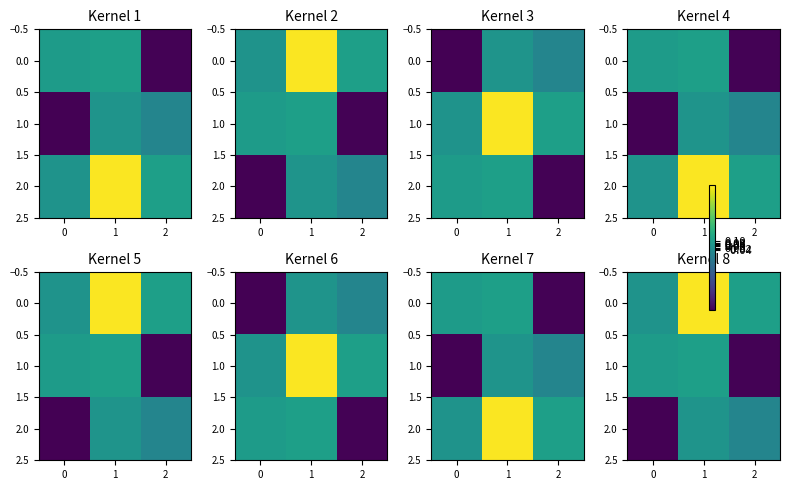

What is the approximate value of 2.0 at 2?

-0.1